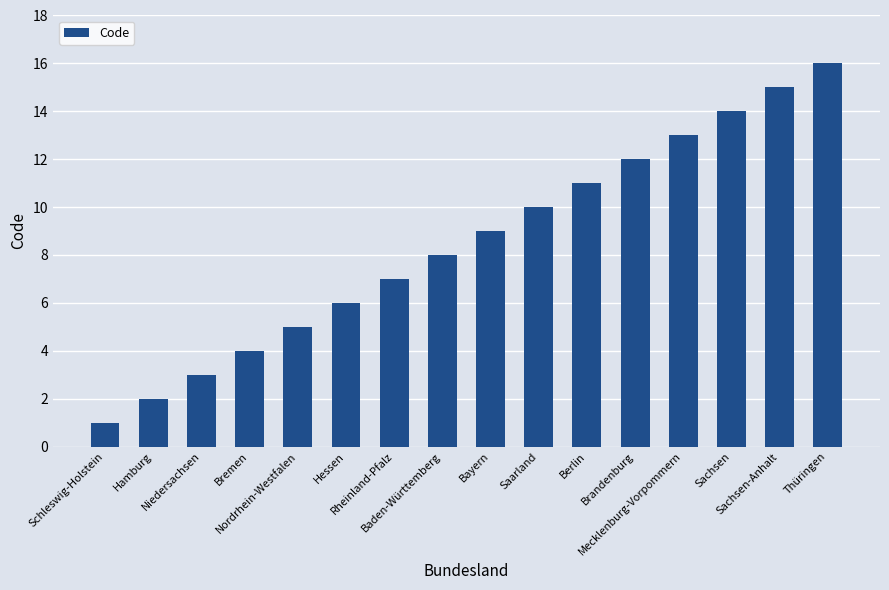

What is the difference between the values at Berlin and Nordrhein-Westfalen?

6